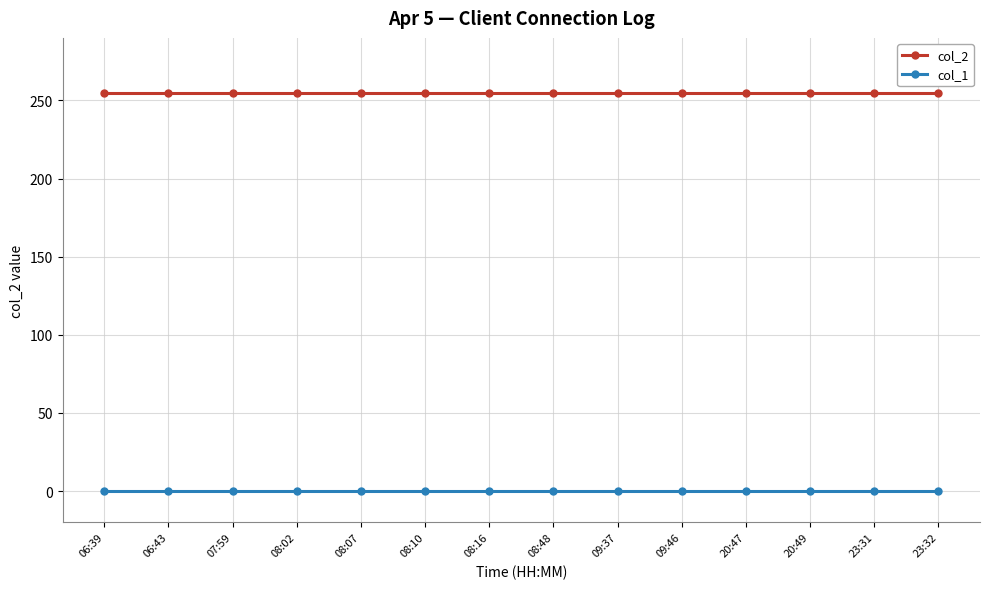

How many lines are shown in the chart?

2